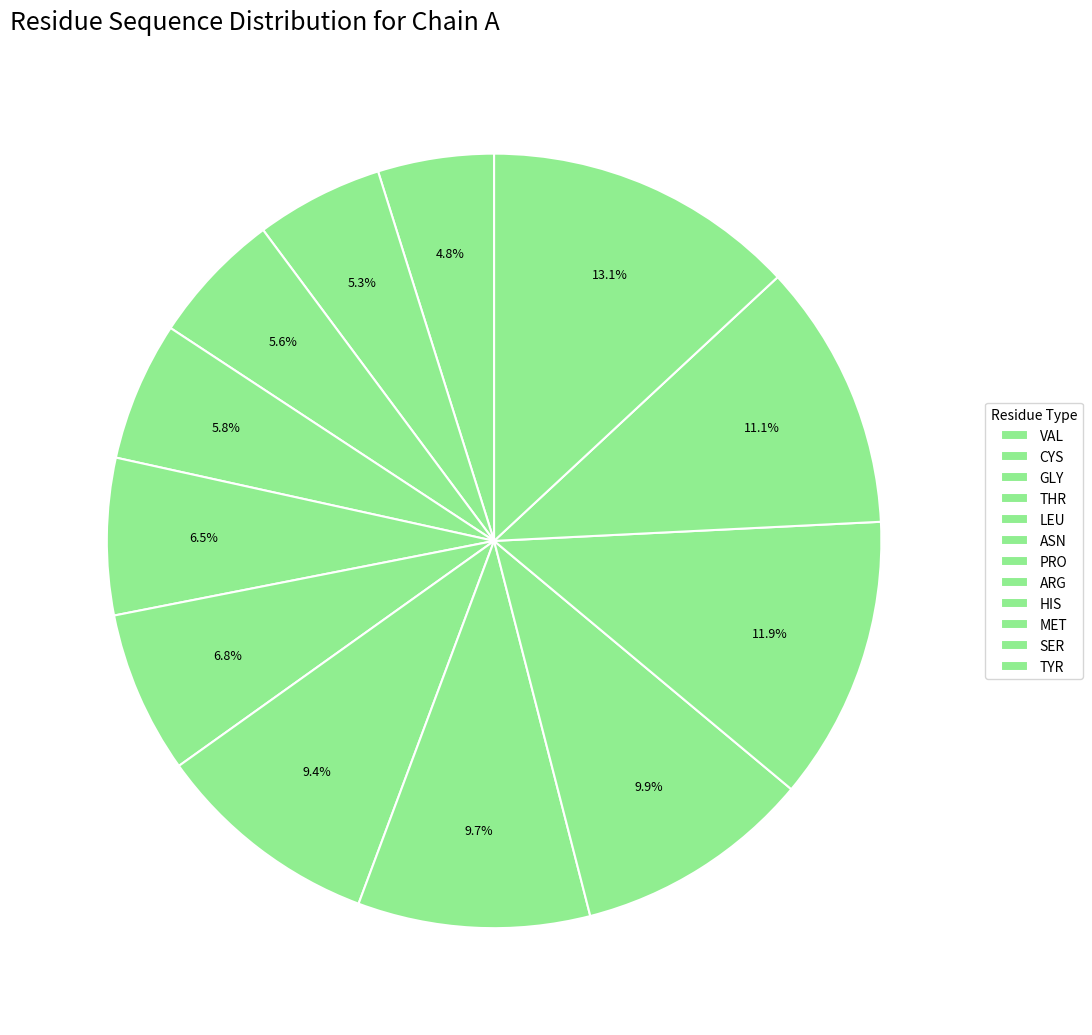

To the nearest percent, what is the difference between the largest and smallest slice percentages?

8%